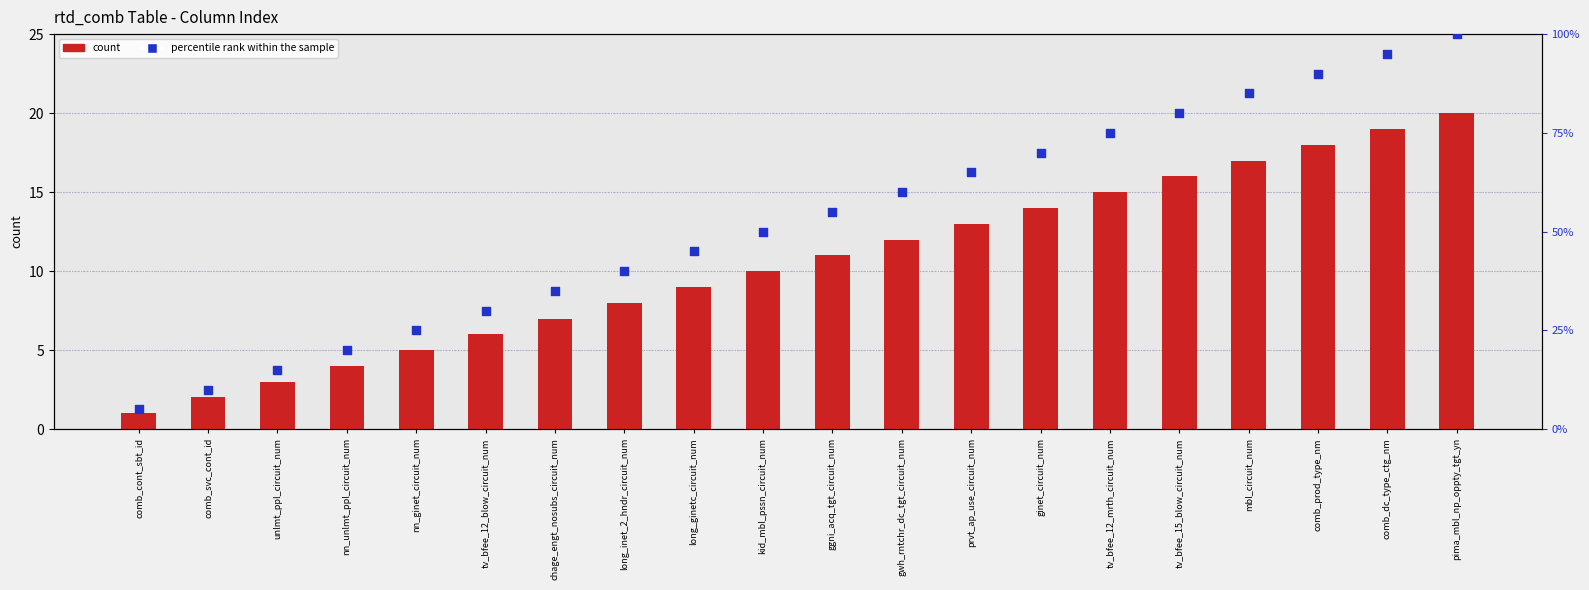

What are all the series names shown in the legend?

count, percentile rank within the sample